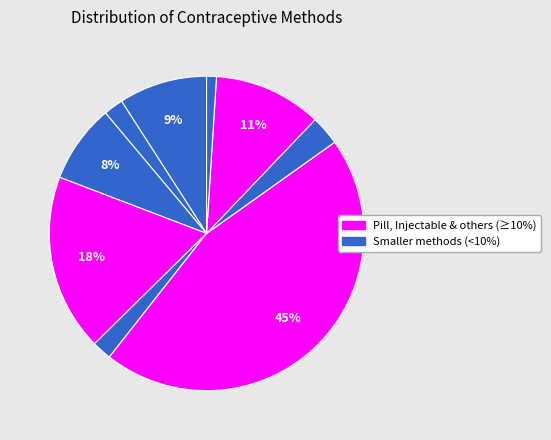

Is there a majority slice in this chart?

No